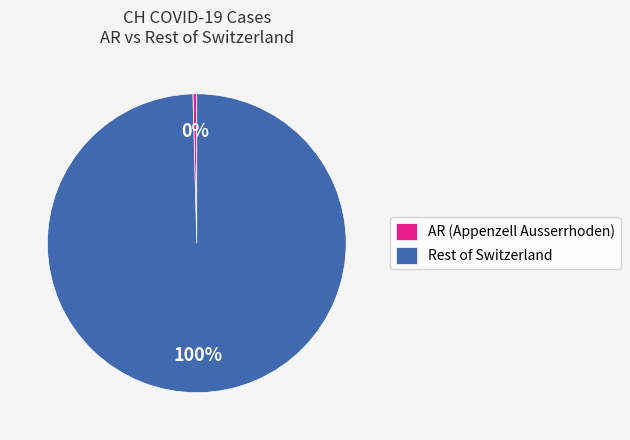

How many segments does this pie chart have?

2